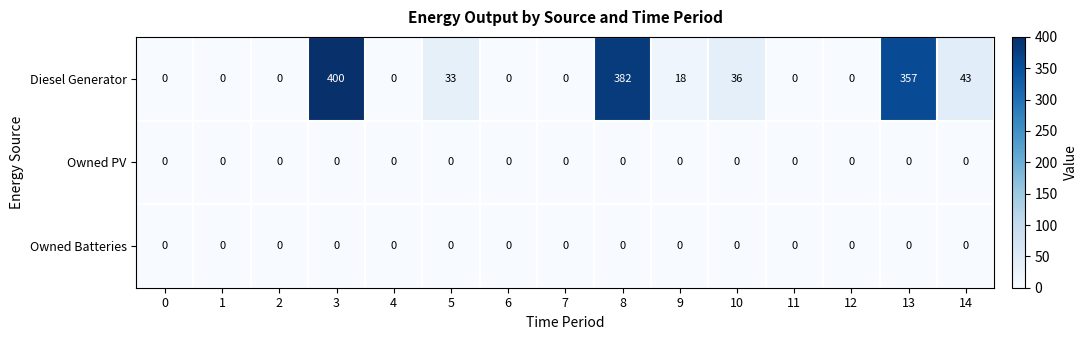

True or false: Owned Batteries has a value of 0 at 2.

True